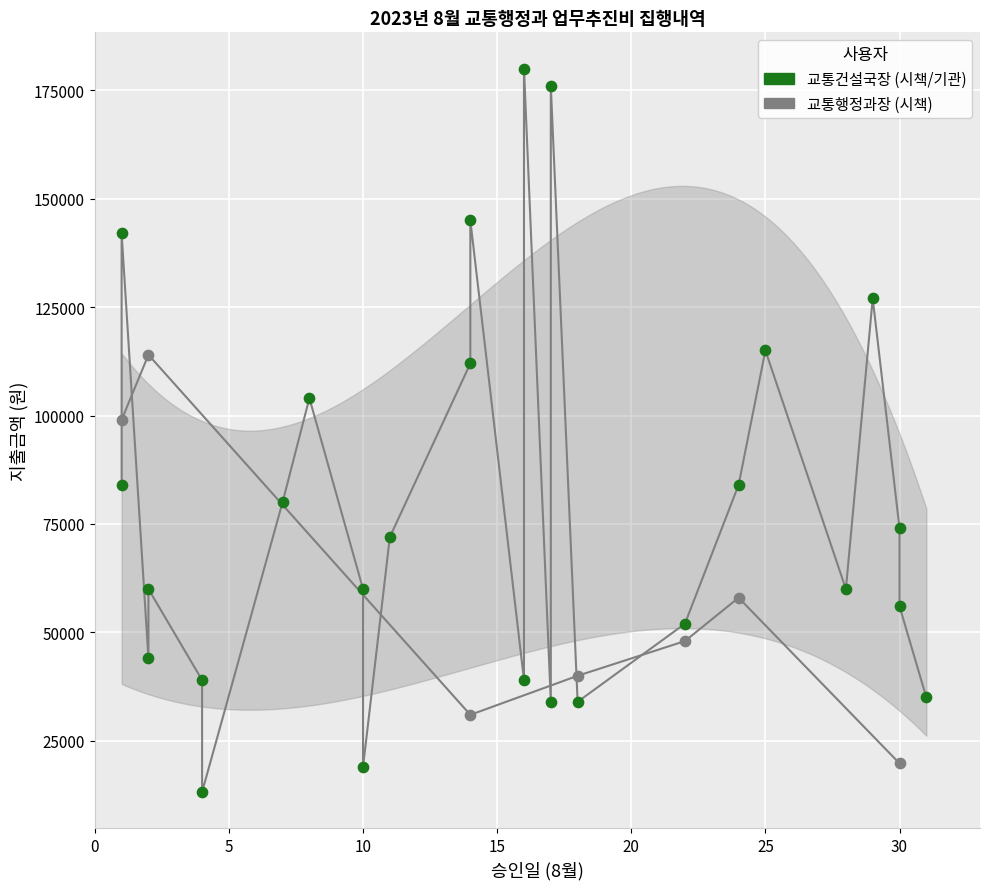

Between 2023-08-08 and 2023-08-24, which is larger?

2023-08-08